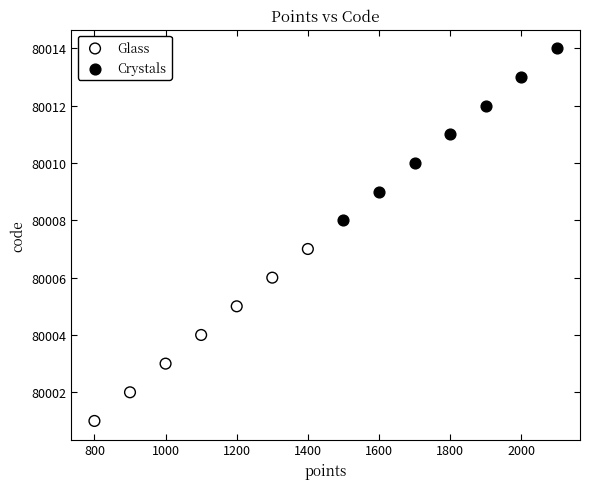

Which series reaches the minimum Y coordinate?

Glass